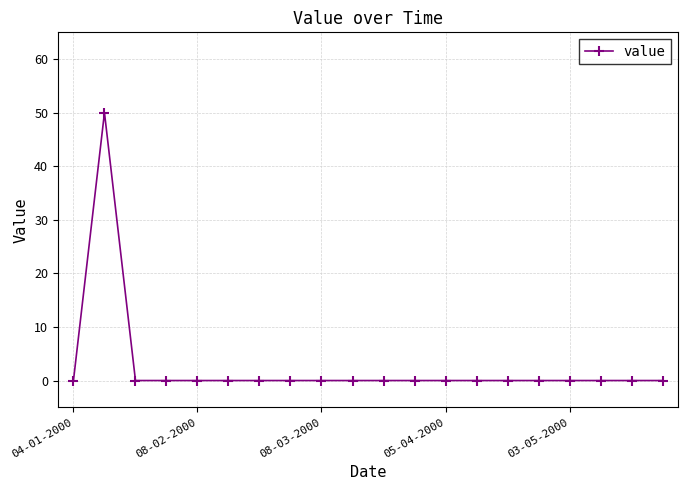

What is the sum of all values?

50